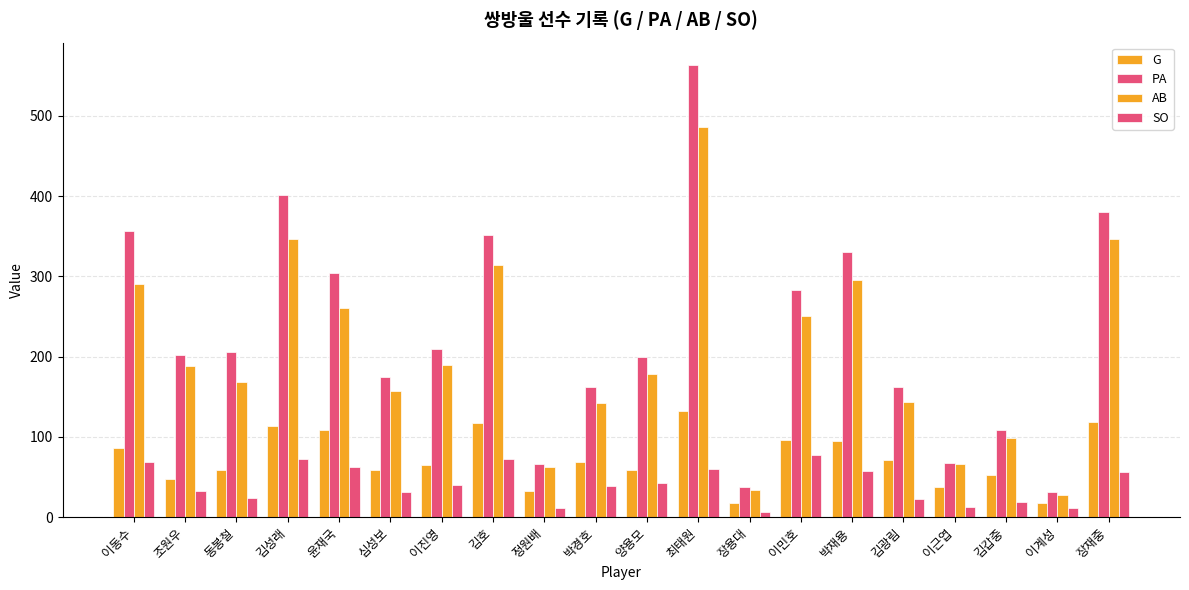

Are the bars grouped side by side (vs. stacked)?

Yes